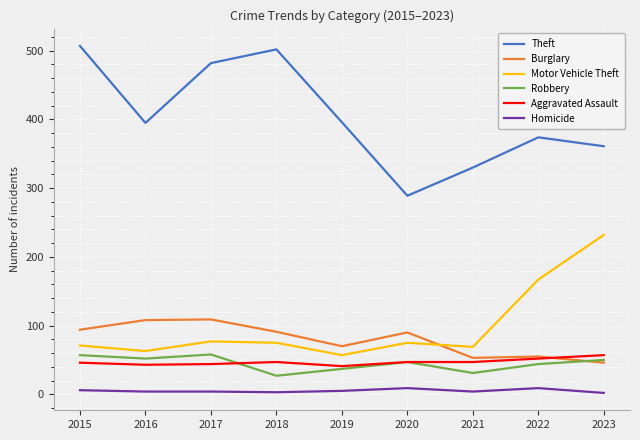

Which series changed the most between 2017 and 2021?

Theft